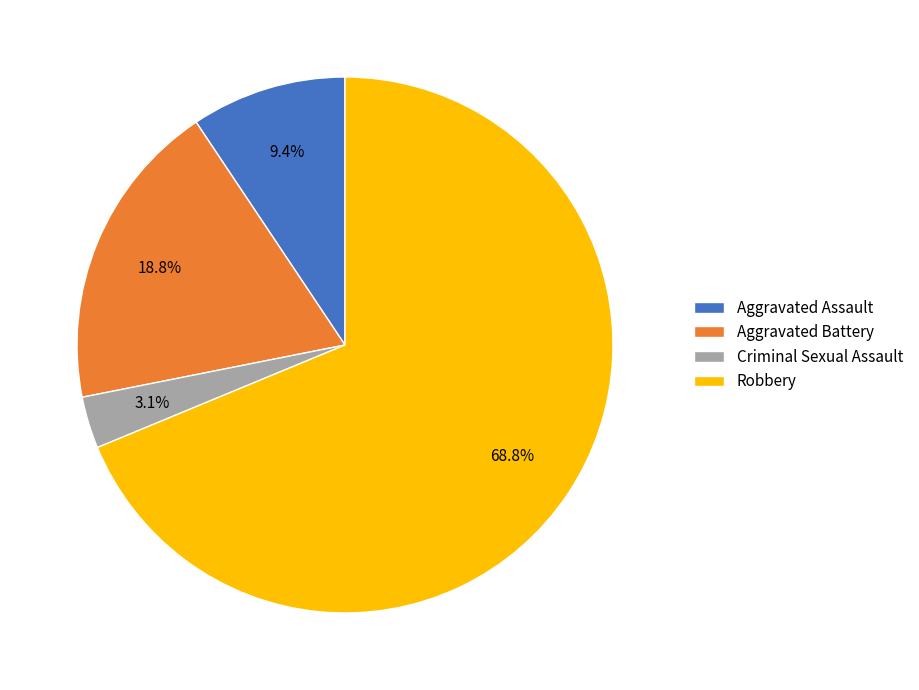

Rank the categories by value from lowest to highest.

Criminal Sexual Assault, Aggravated Assault, Aggravated Battery, Robbery